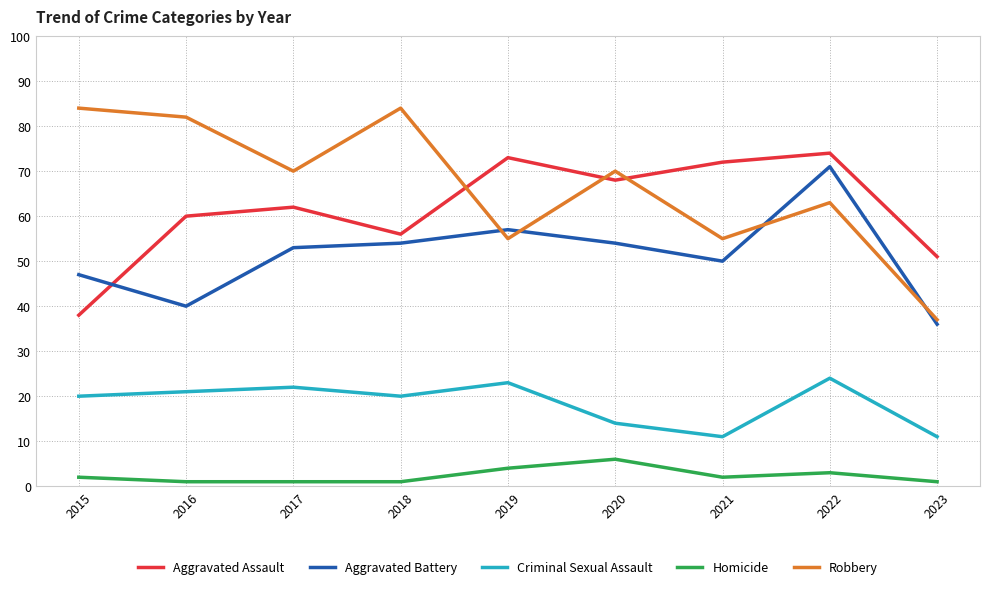

What is the greatest value displayed?

84